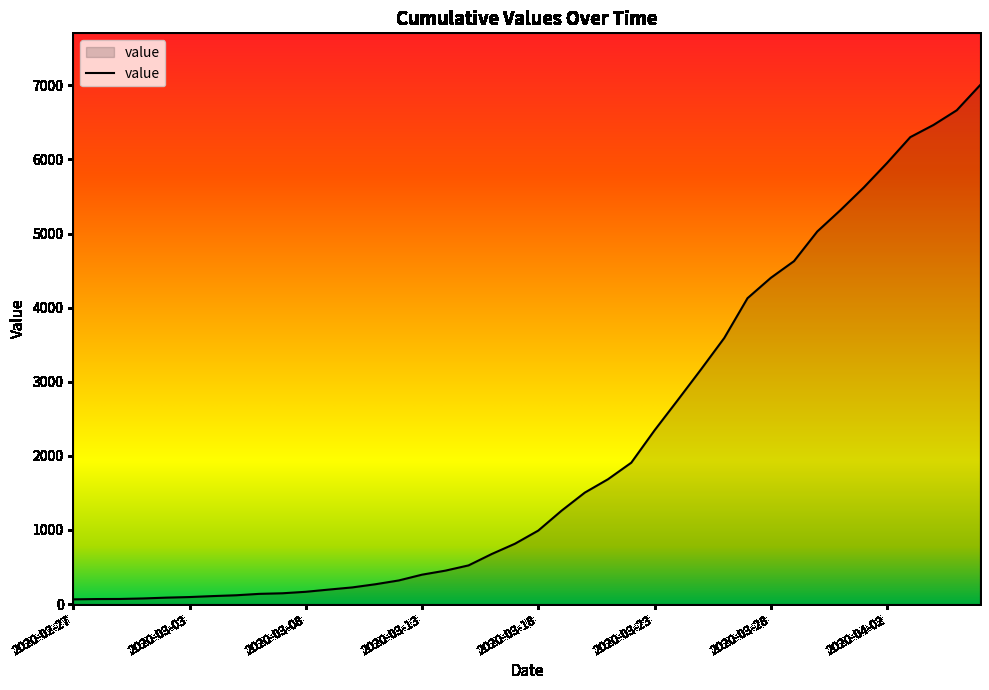

What is the greatest value displayed?

7002